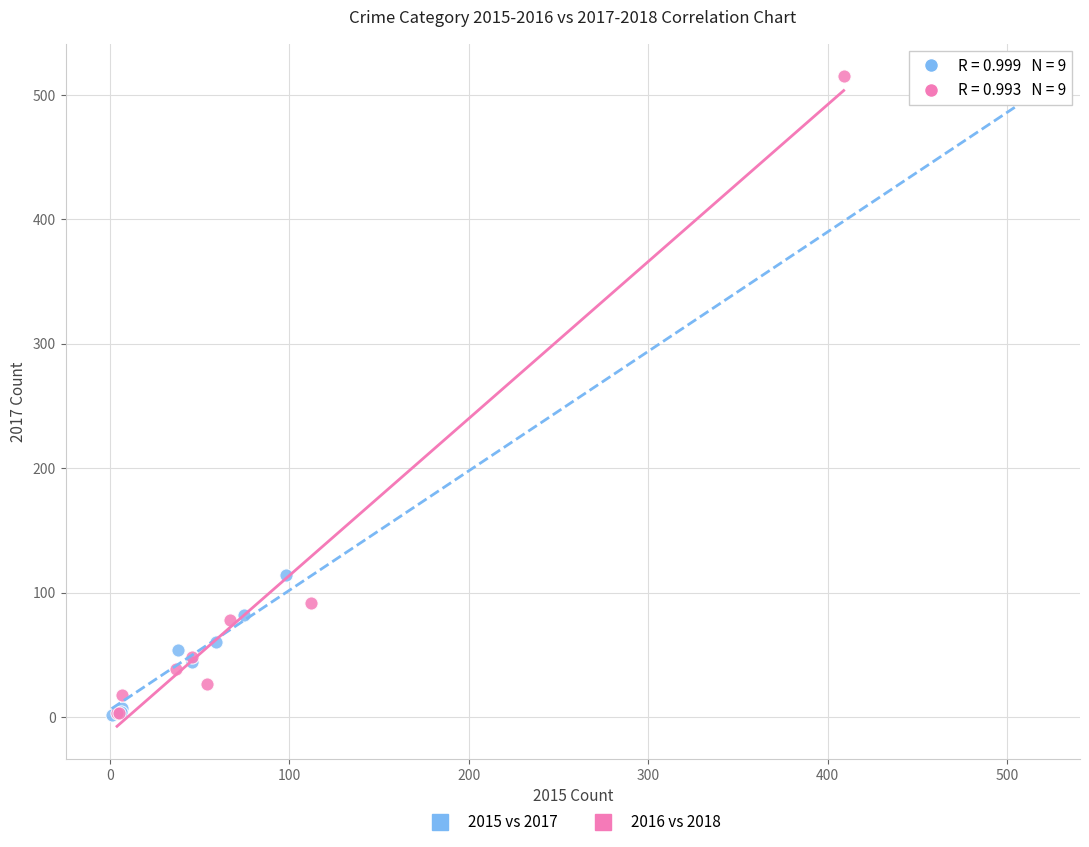

Which series contains the highest Y value?

2016 vs 2018